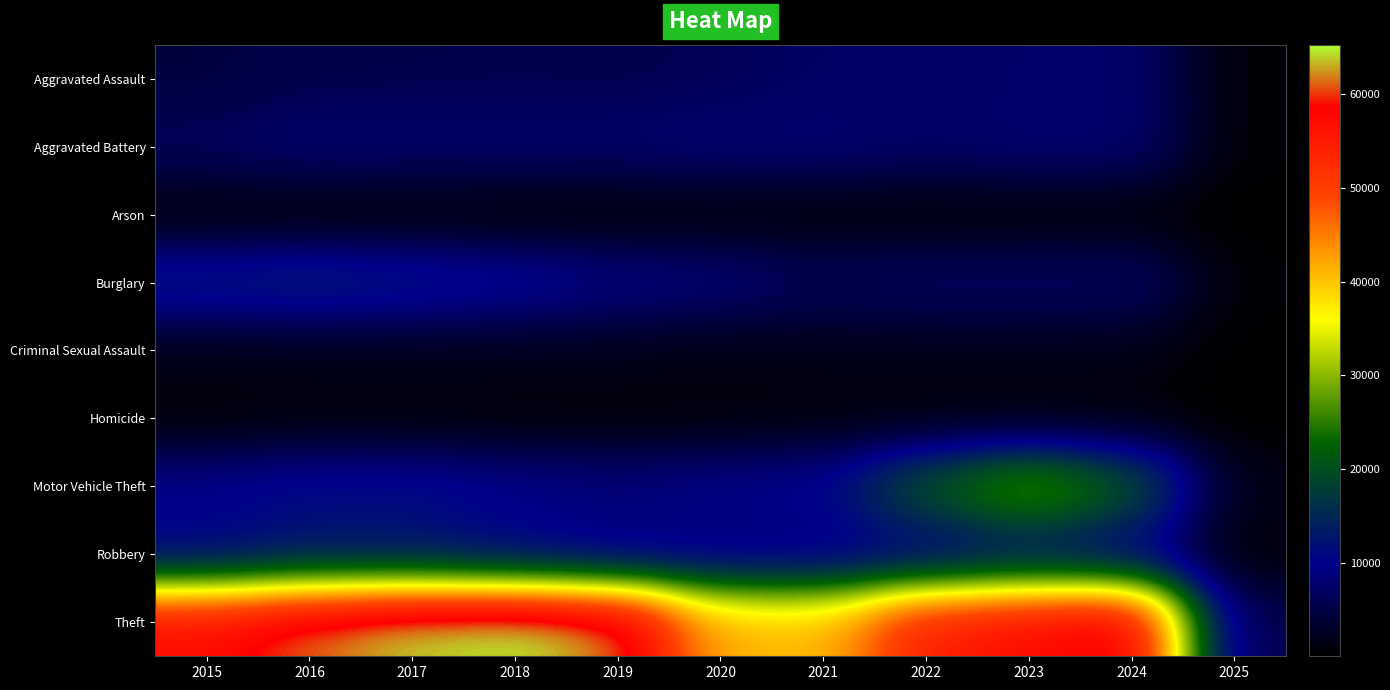

Reading left to right, what are all the values shown in this chart?

Aggravated Assault: 2015=4480	2016=5713	2017=5793	2018=6002	2019=5841	2020=6265	2021=7242	2022=7280	2023=7711	2024=7900	2025=610
Aggravated Battery: 2015=7019	2016=8085	2017=7845	2018=7735	2019=7858	2020=8321	2021=8346	2022=7493	2023=8078	2024=8184	2025=612
Arson: 2015=448	2016=515	2017=444	2018=373	2019=376	2020=588	2021=530	2022=422	2023=513	2024=481	2025=45
Burglary: 2015=13184	2016=14289	2017=13001	2018=11747	2019=9638	2020=8758	2021=6661	2022=7594	2023=7480	2024=7638	2025=662
Criminal Sexual Assault: 2015=1704	2016=1860	2017=1984	2018=2043	2019=1919	2020=1496	2021=1748	2022=1821	2023=1852	2024=1735	2025=161
Homicide: 2015=496	2016=786	2017=672	2018=588	2019=499	2020=787	2021=804	2022=726	2023=628	2024=584	2025=49
Motor Vehicle Theft: 2015=10068	2016=11285	2017=11380	2018=9985	2019=8978	2020=9959	2021=10605	2022=21466	2023=29252	2024=21665	2025=1708
Robbery: 2015=9638	2016=11960	2017=11880	2018=9681	2019=7995	2020=7855	2021=7920	2022=8964	2023=11052	2024=9123	2025=681
Theft: 2015=57352	2016=61623	2017=64386	2018=65290	2019=62497	2020=41345	2021=40819	2022=54892	2023=57474	2024=61029	2025=5419